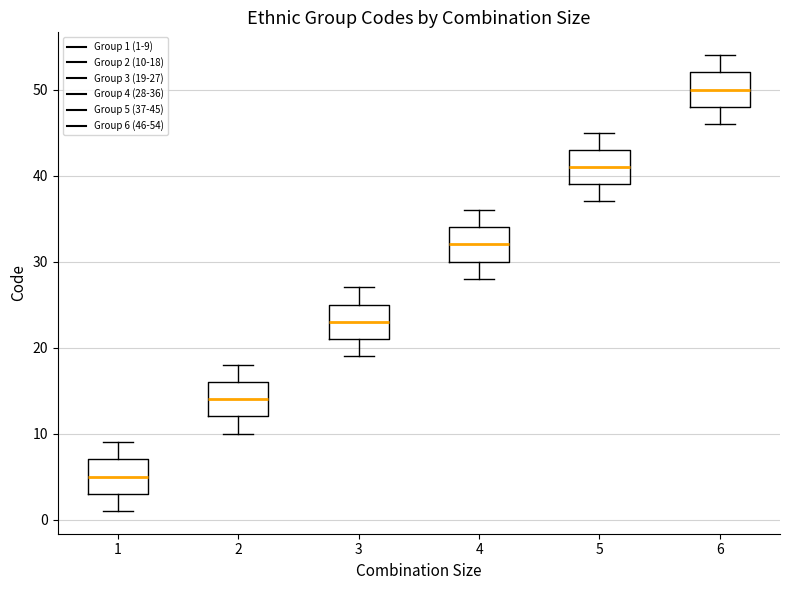

Where does the median line of the box at x = 6 sit on the y-axis? The values are not printed on the chart, so give them approximately, as read against the axis.

50